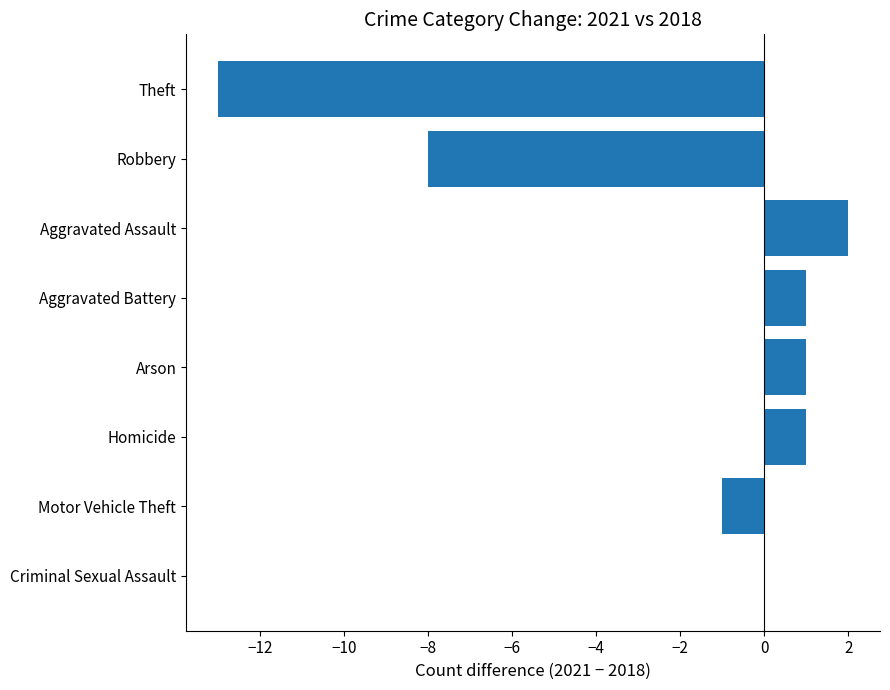

How many series are shown in this chart?

1